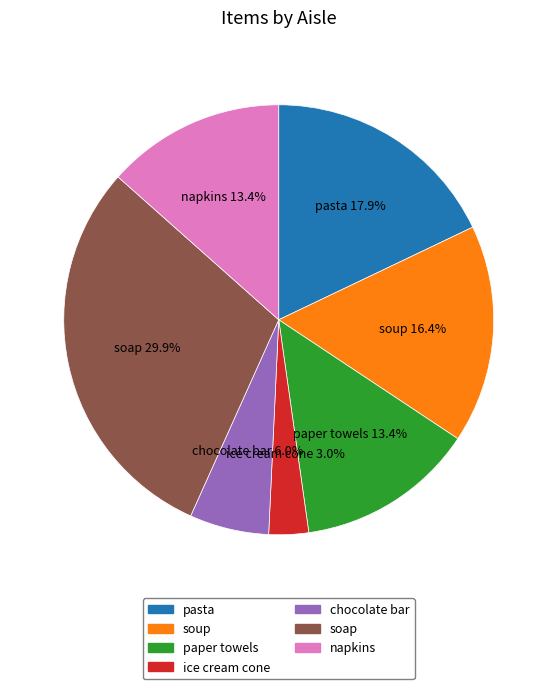

Does any single category account for the majority?

No